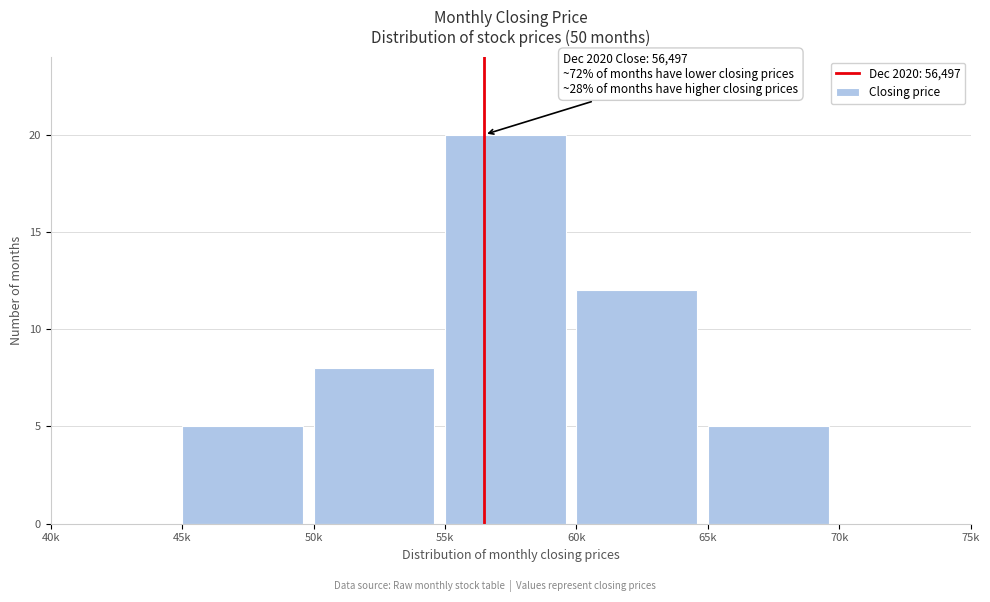

Reading left to right, list all the values displayed in this chart.

40k=0	45k=5	50k=8	55k=20	60k=12	65k=5	70k=0